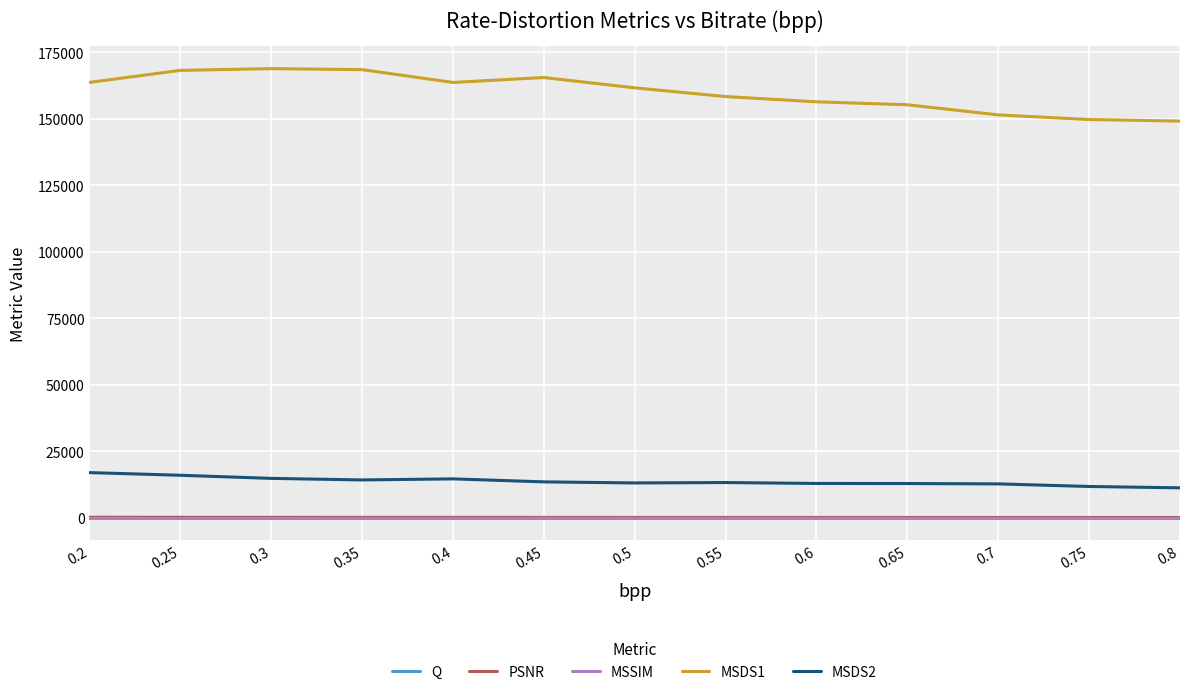

Which series has the widest spread of values?

MSDS1